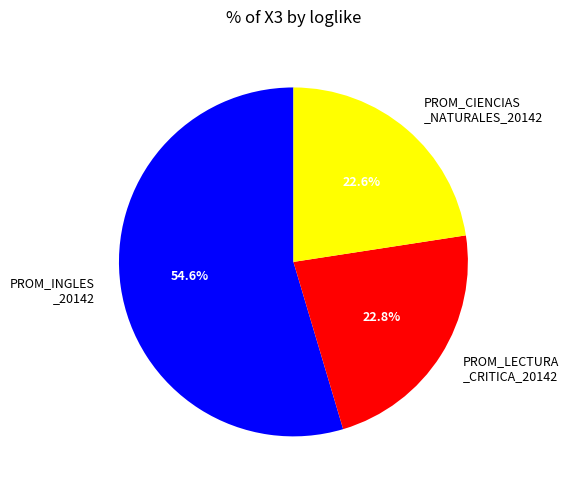

Which slice is the largest?

PROM_INGLES _20142